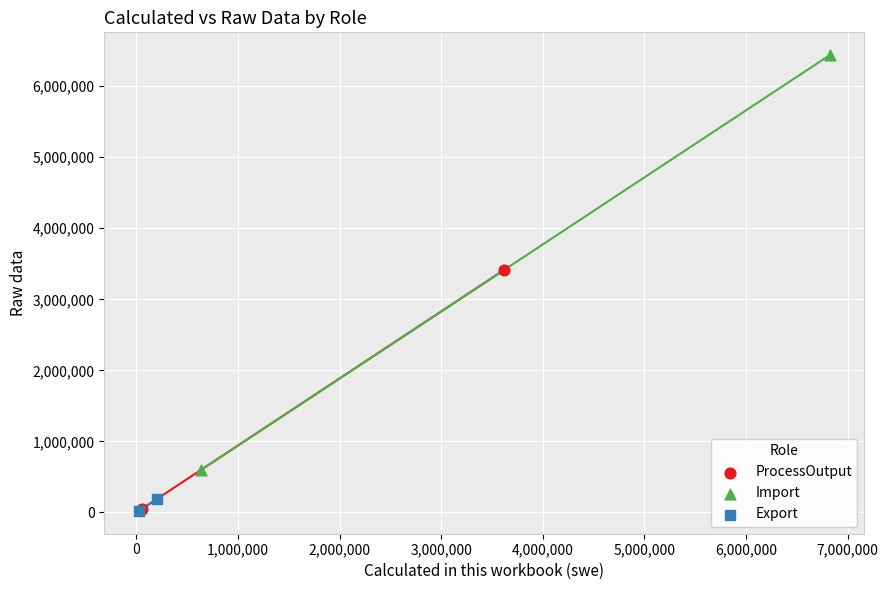

Which series reaches the maximum Y coordinate?

Import